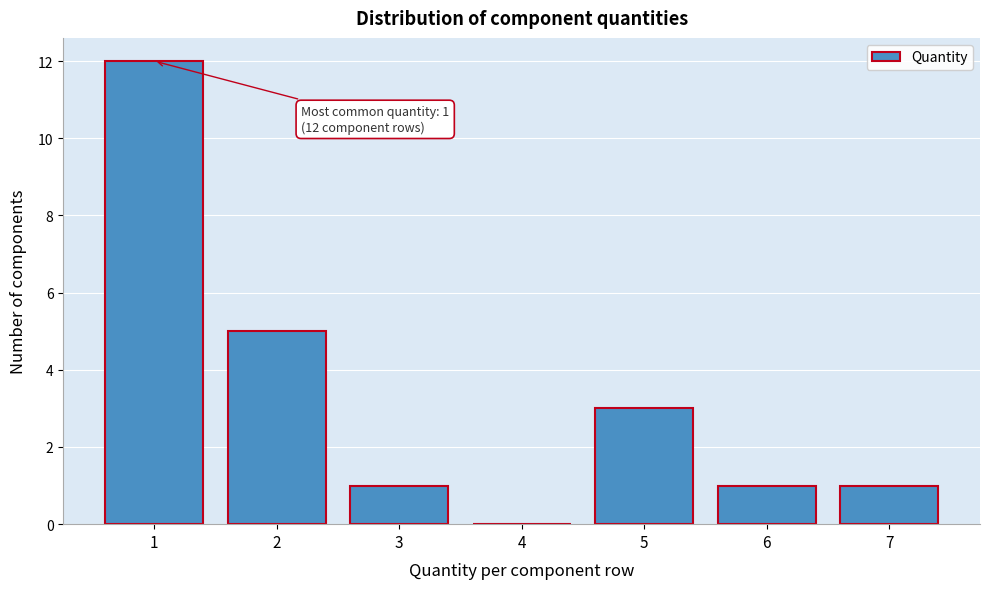

Over which range of the x-axis is the bar tallest?

0.5 to 1.5